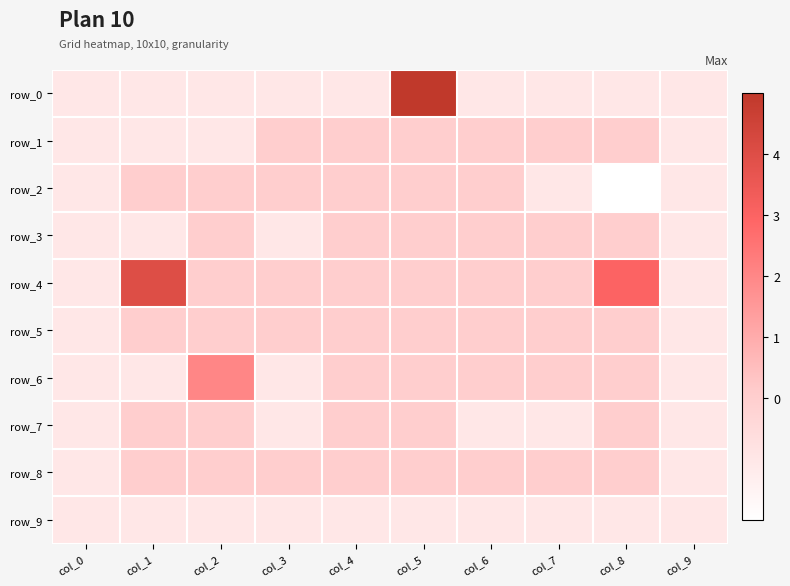

The row_0 series shows -1 at col_3. True or false?

True